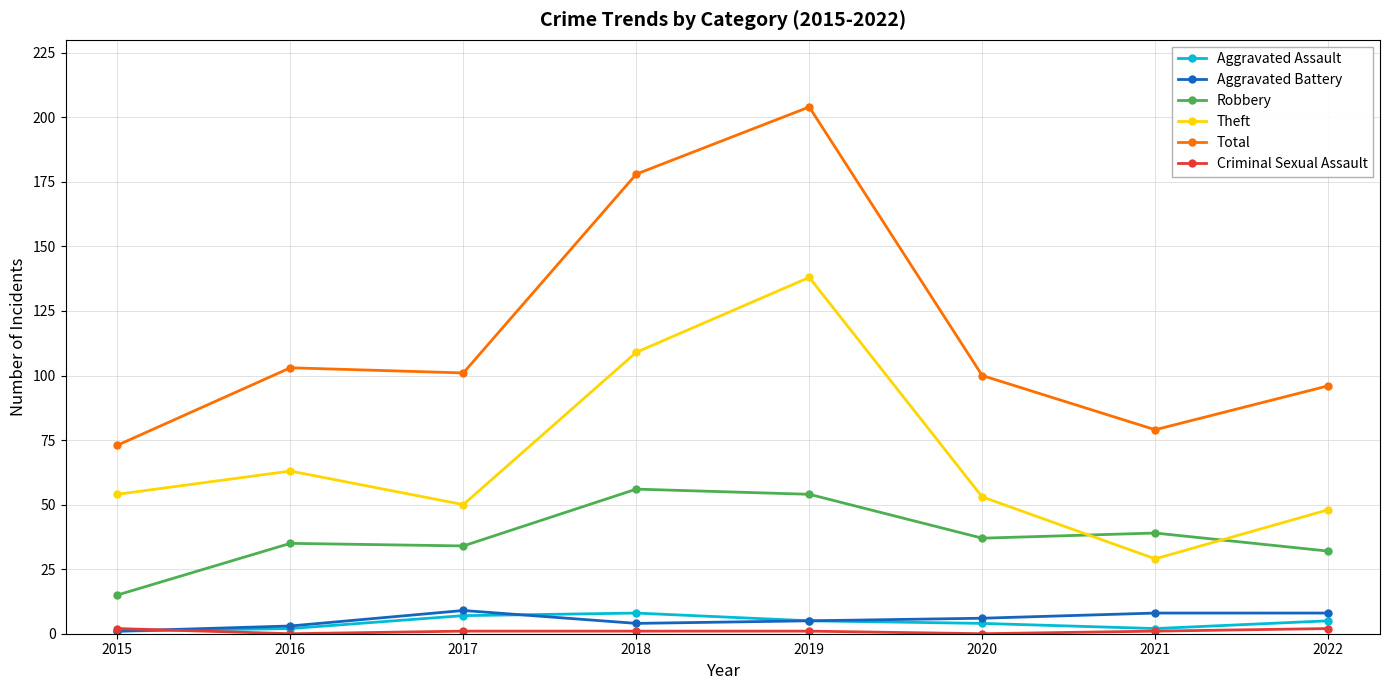

What is the sum of all Aggravated Battery values?

44